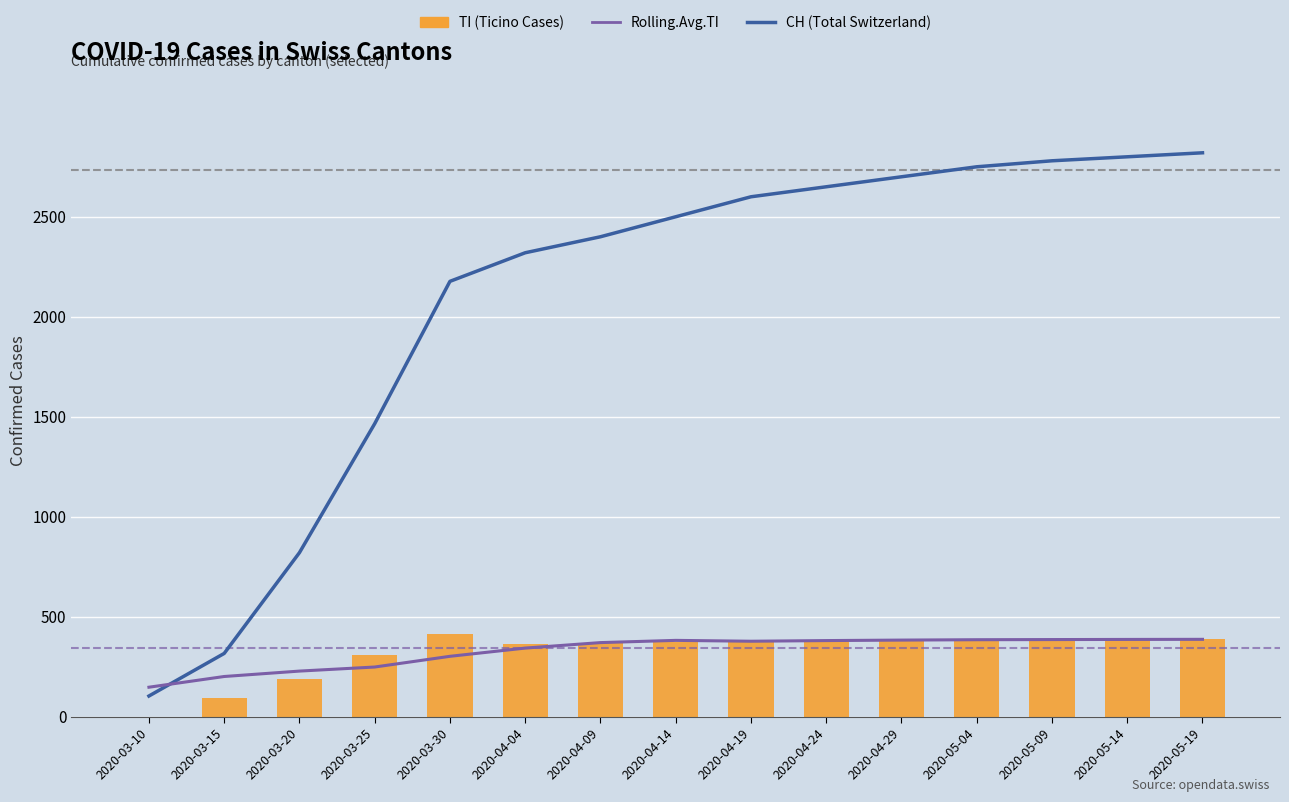

Reading left to right, transcribe all the data shown in this chart.

Rolling.Avg.TI: 147.0	200.6	227.7	248.0	301.6	342.7	370.1	381.3	377.0	380.3	382.7	384.6	385.3	386.0	386.5
CH (Total Switzerland): 103.0	316.0	820.0	1465.0	2177.0	2320.0	2400.0	2500.0	2600.0	2650.0	2700.0	2750.0	2780.0	2800.0	2820.0
TI (Ticino Cases): 0.0	92.0	190.0	306.0	415.0	363.0	370.0	375.0	380.0	382.0	384.0	385.0	386.0	387.0	388.0